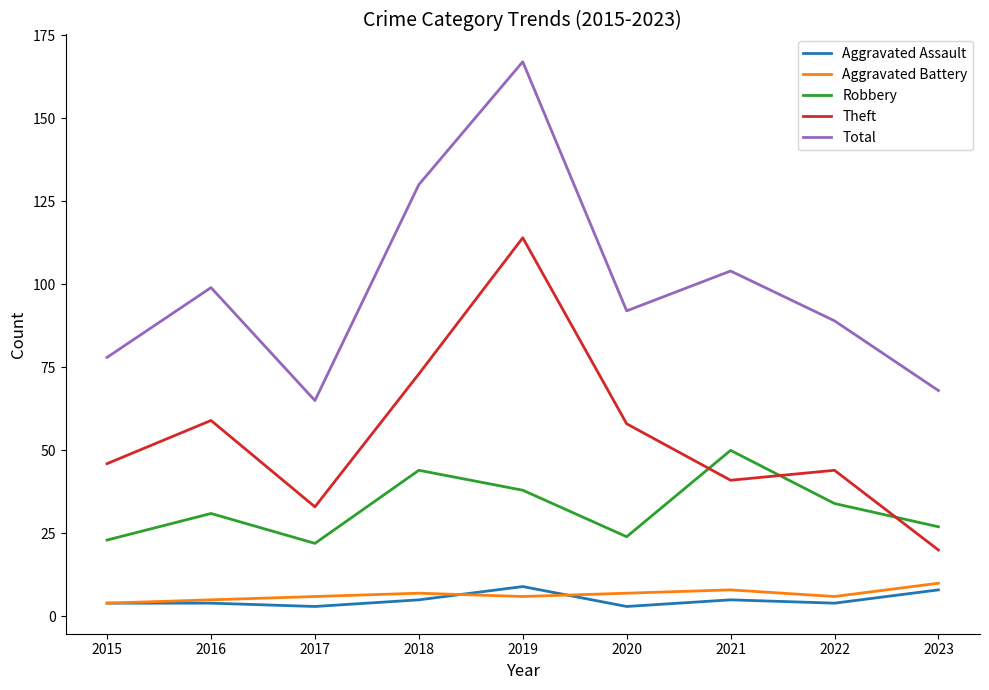

True or false: Aggravated Assault has more than 0 interior local peaks.

True